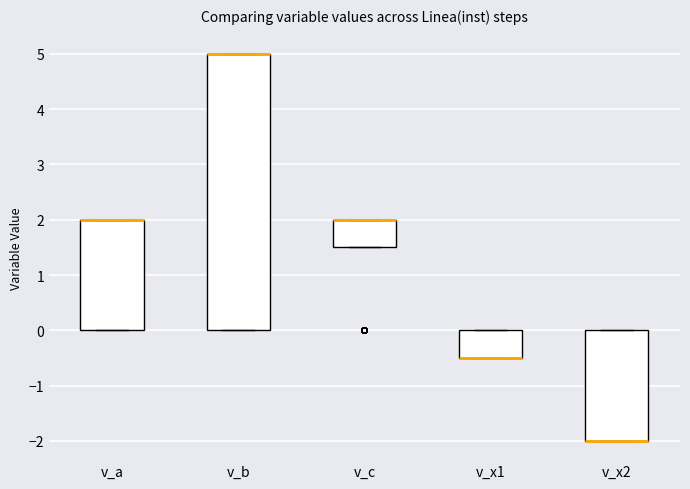

Which box is the tallest, from its lower edge to its upper edge?

v_b